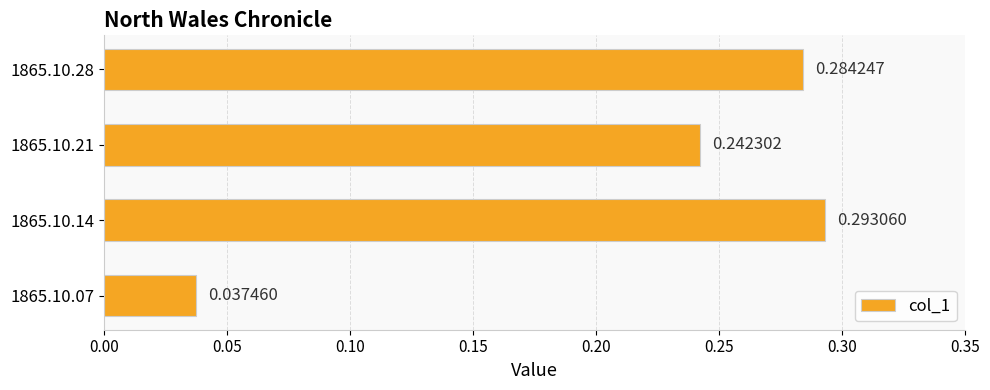

List the labels in order of value, largest first.

1865.10.14, 1865.10.28, 1865.10.21, 1865.10.07